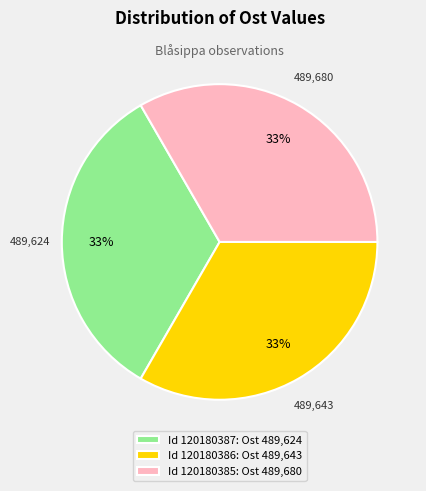

Approximately how many times larger is the value at Id 120180386: Ost 489,643 compared to Id 120180387: Ost 489,624?

1.0